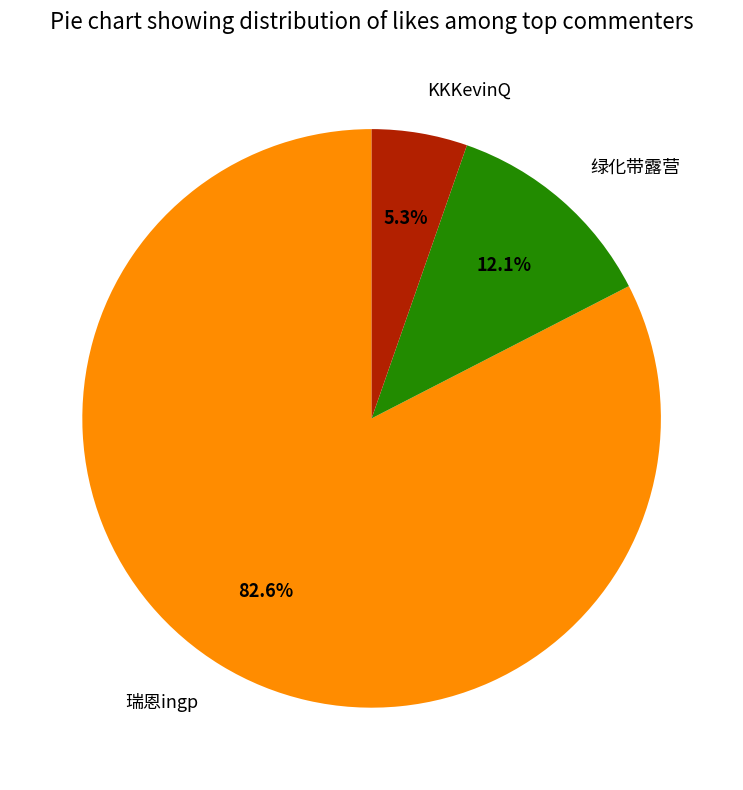

Which has a higher value, 绿化带露营 or KKKevinQ?

绿化带露营